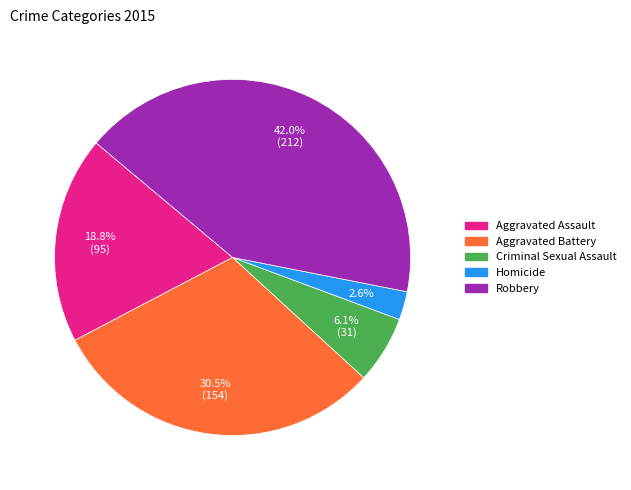

Count the number of slices in the pie.

5